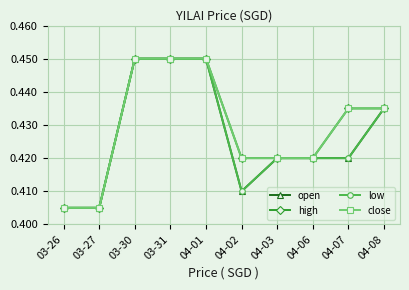

How many close values are between 0 and 1?

10